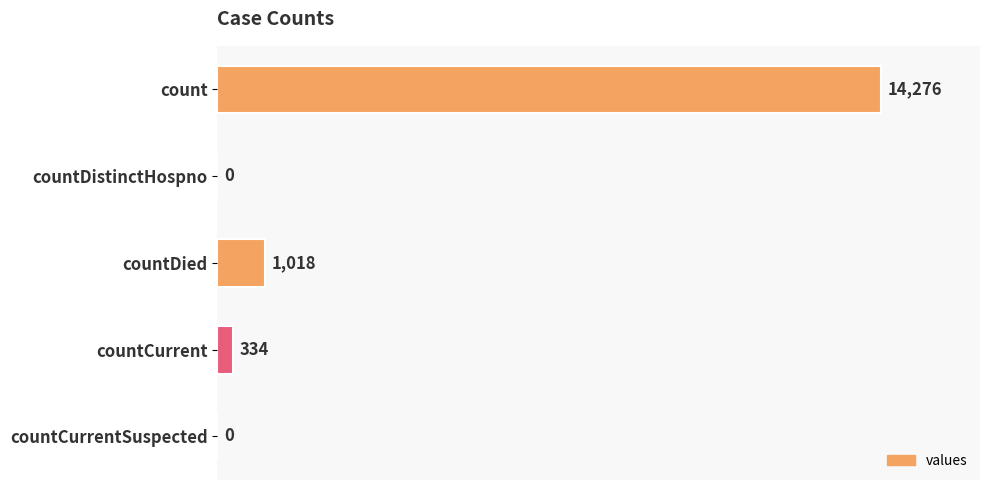

What is the sum of all values?

15628